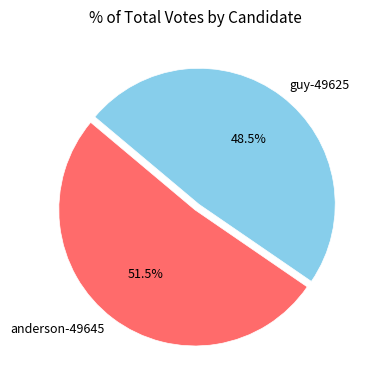

To the nearest percent, what is the combined percentage of guy-49625 and anderson-49645?

100%